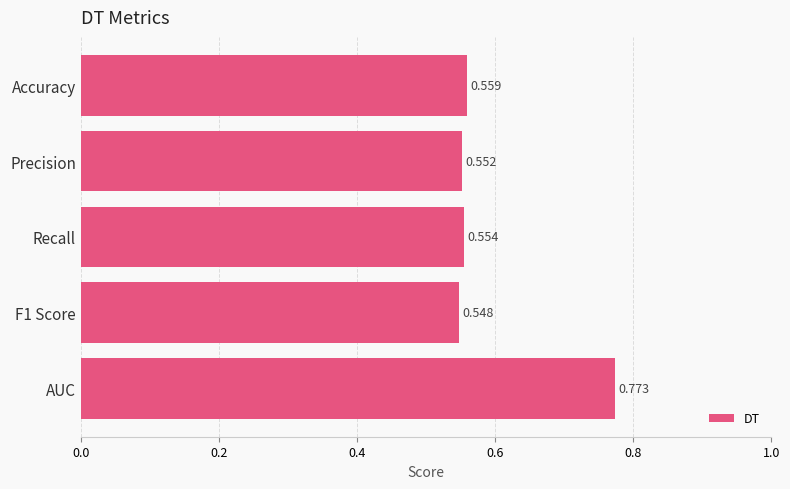

What is the label of the 5th bar from the top?

AUC